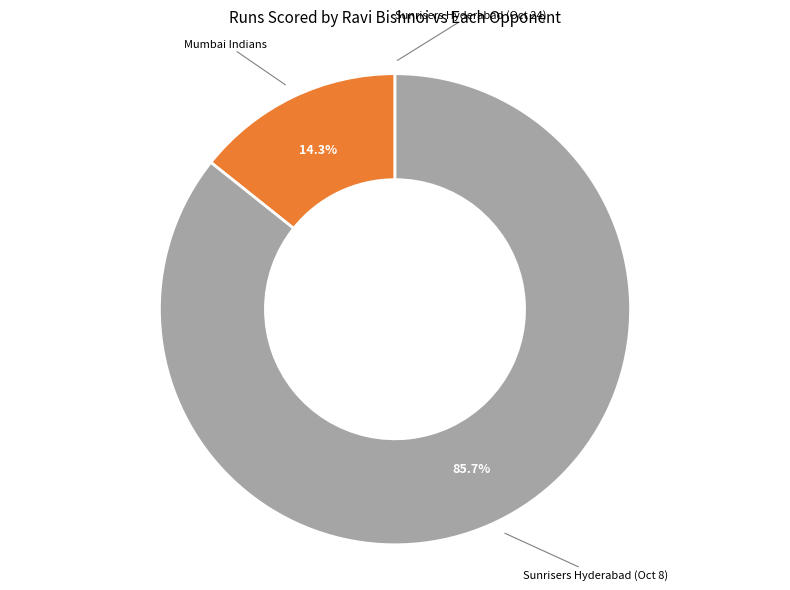

Is there any slice that represents more than half of the pie?

Yes